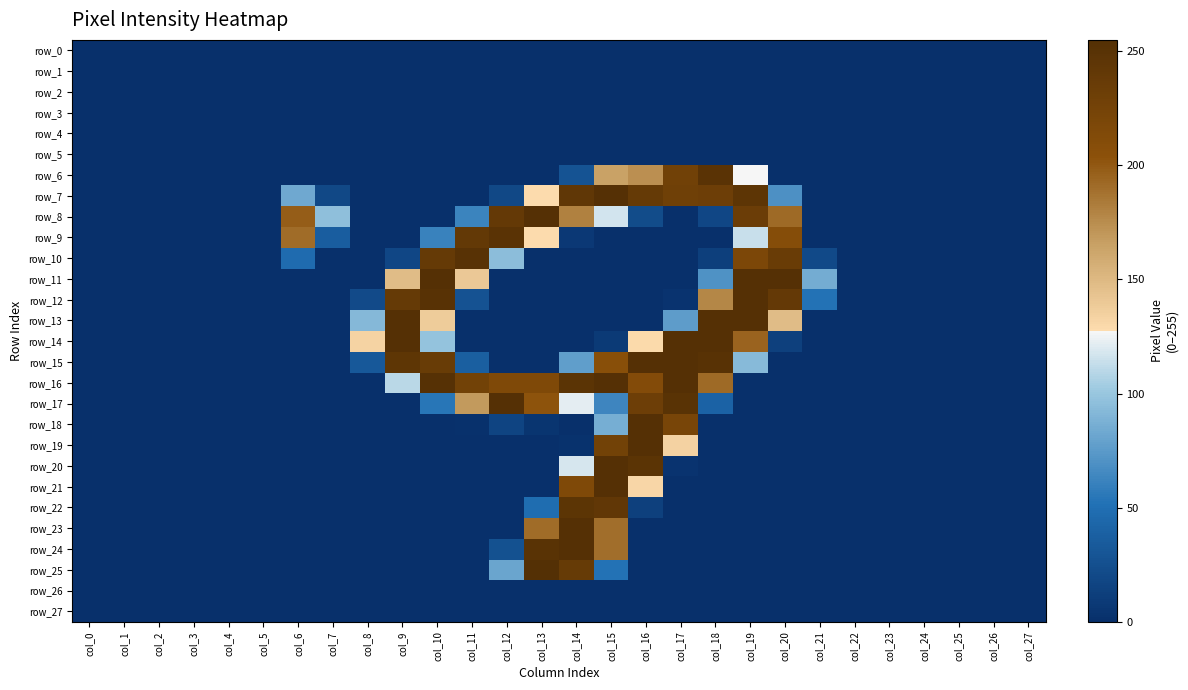

At how many categories does at least one series exceed 31?

16